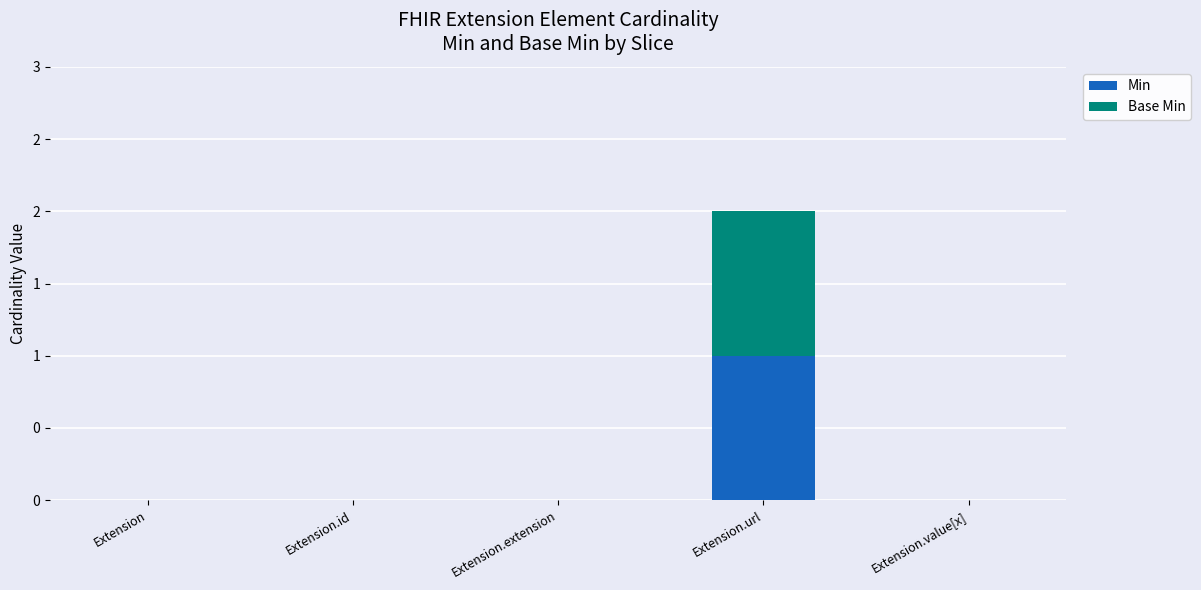

Are the bars grouped side by side (vs. stacked)?

No